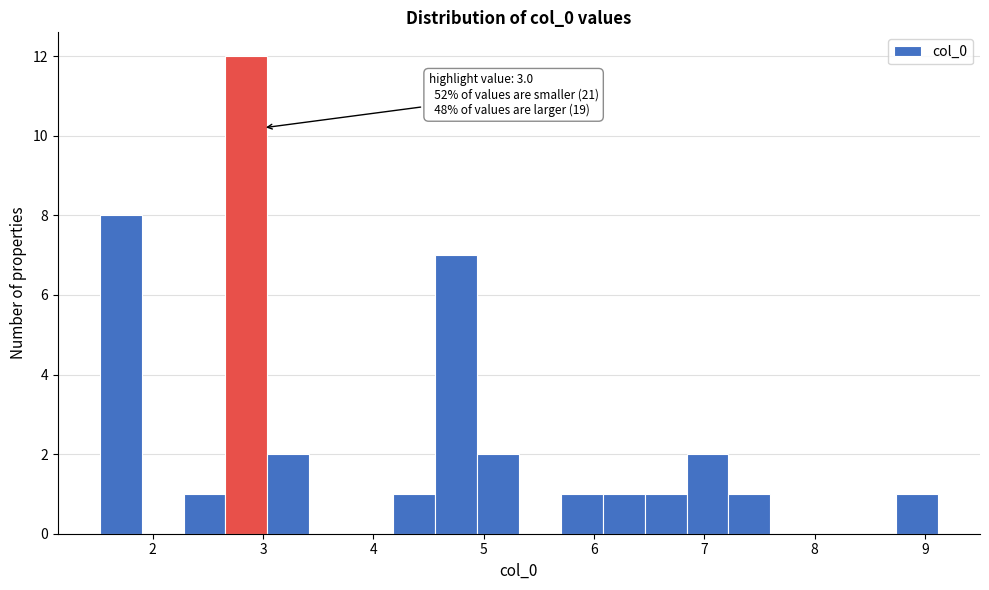

Around what value on the x-axis is the tallest bar? Give the approximate position of its centre, as read against the axis.

2.8